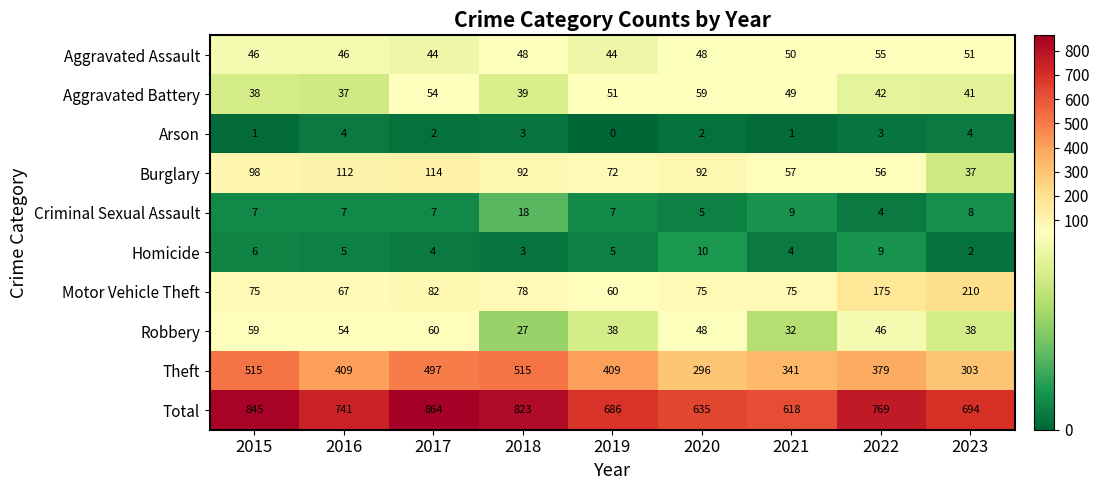

At how many categories does at least one series exceed 584?

9